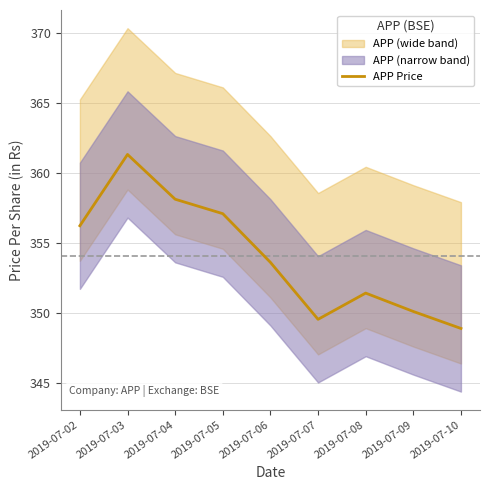

What is the smallest value displayed?

348.9